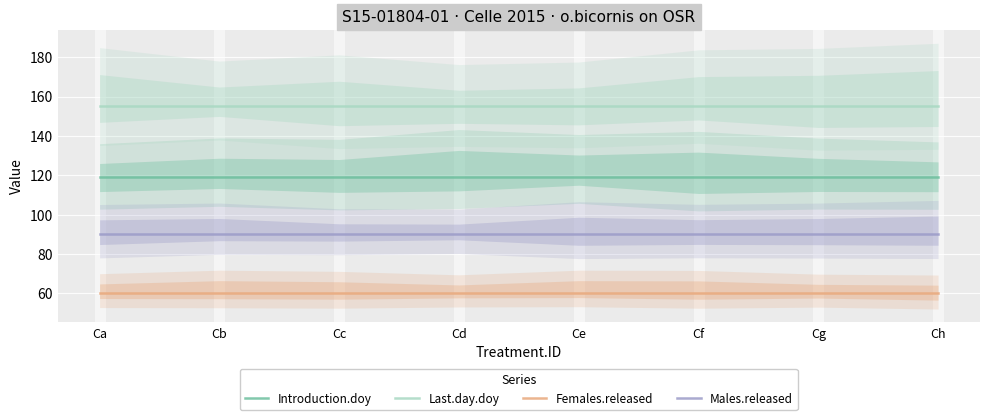

Reading right to left, list all the values displayed in this chart.

Introduction.doy: 119	119	119	119	119	119	119	119
Last.day.doy: 155	155	155	155	155	155	155	155
Females.released: 60	60	60	60	60	60	60	60
Males.released: 90	90	90	90	90	90	90	90